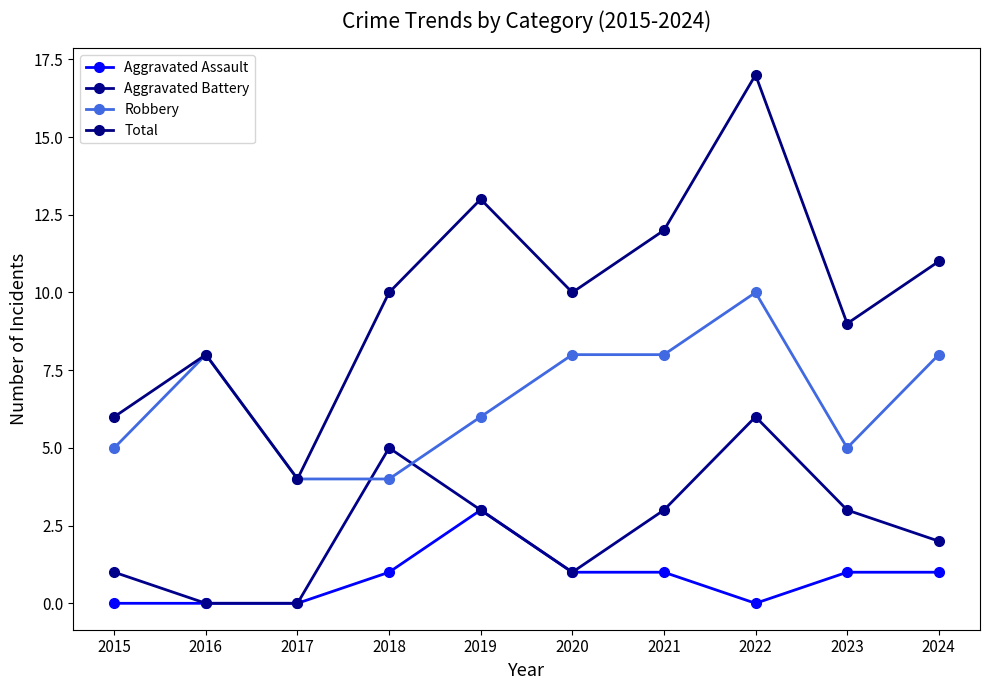

How many interior local peaks does the Aggravated Assault series have?

1